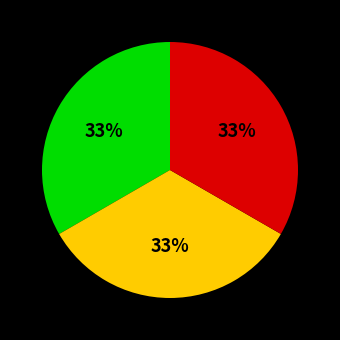

How many slices are in this pie chart?

3